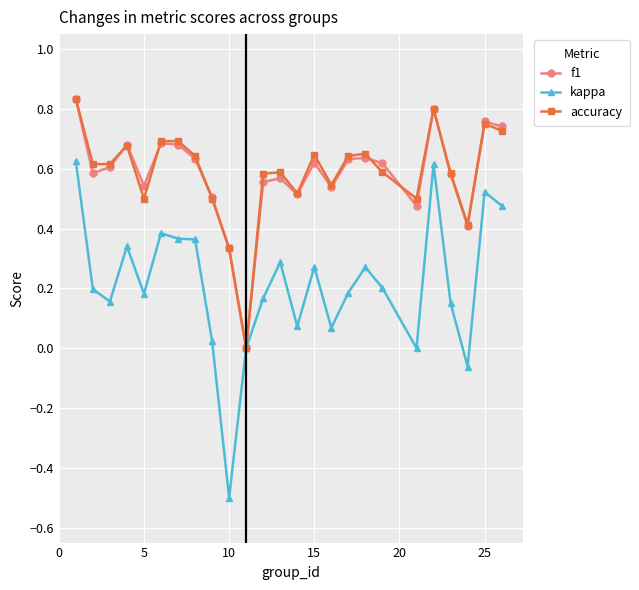

True or false: accuracy has more than 0 interior local peaks.

True